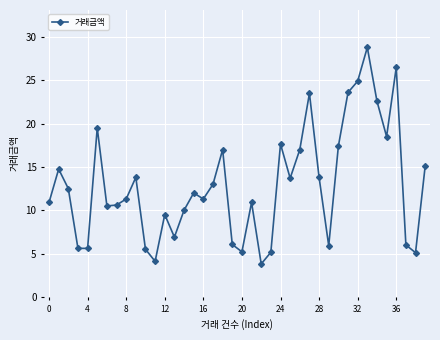

How many lines are shown in the chart?

1